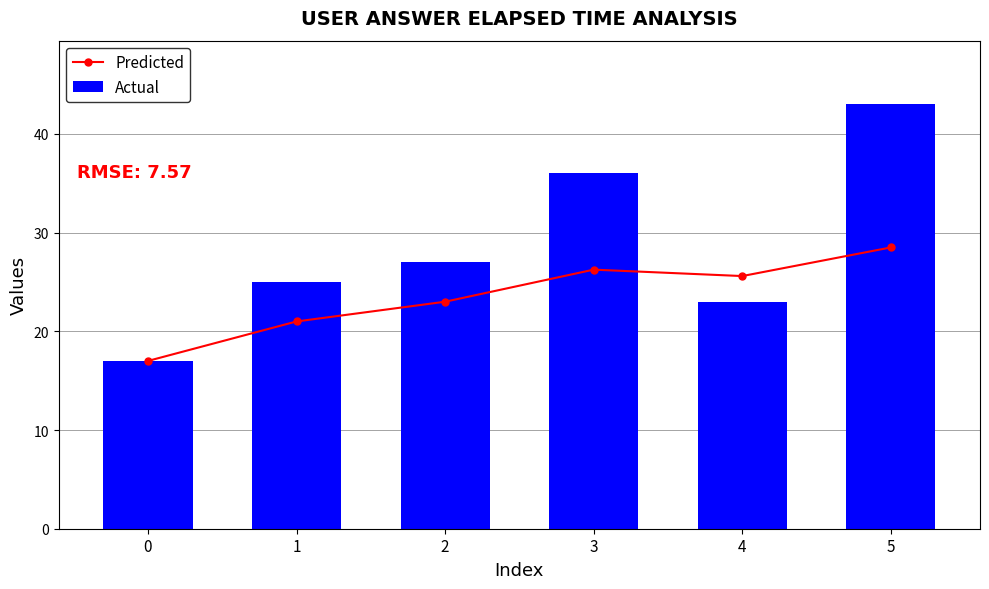

What is the difference between the second highest and minimum values in the Actual series?

19